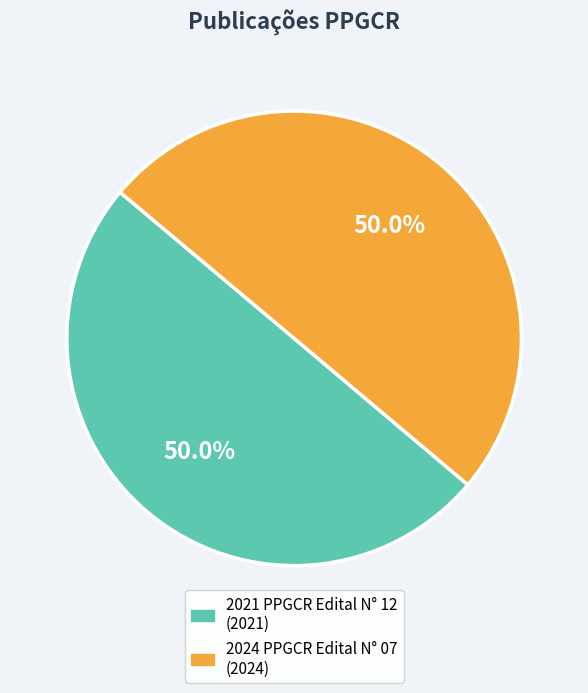

Count the number of slices in the pie.

2